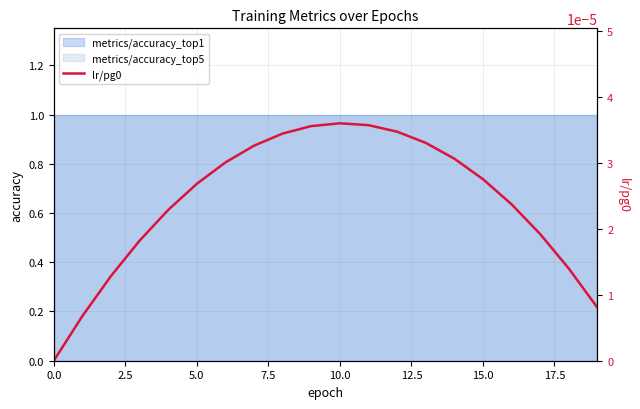

What is the label of the 1st point from the right?

19